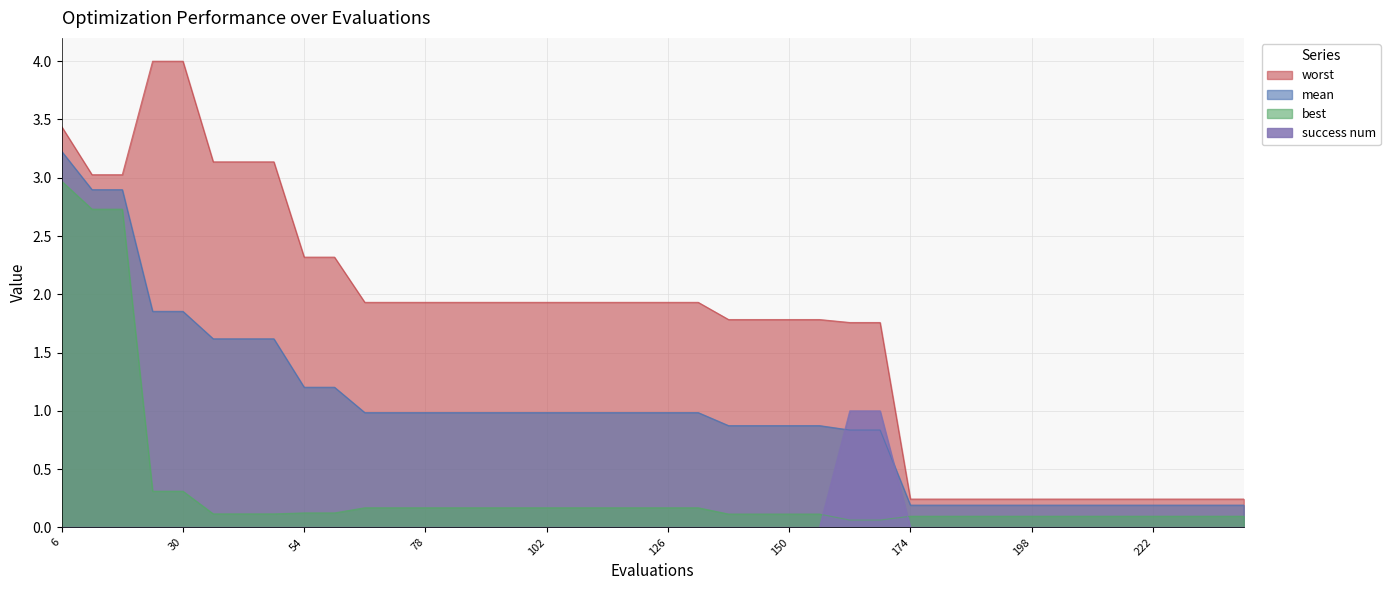

Which series has the largest total across all categories?

worst